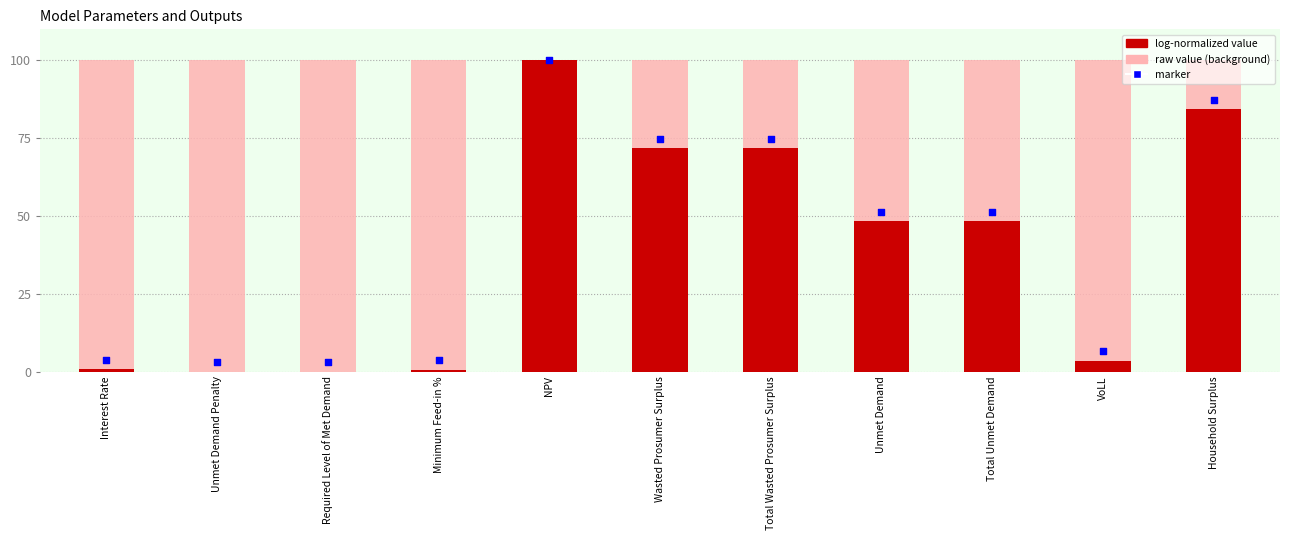

Which series has the largest Y range (max minus min)?

log-normalized value